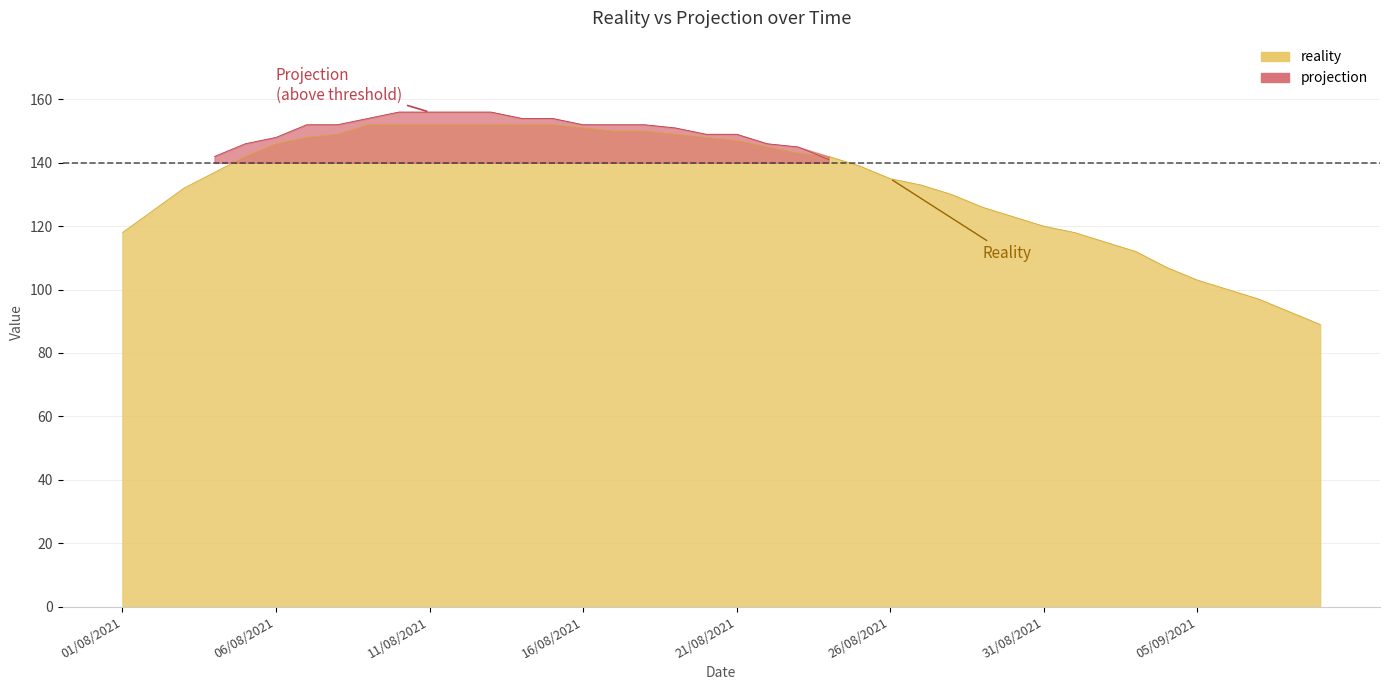

Reading left to right, extract all data points from this chart.

01/08/2021=118	02/08/2021=125	03/08/2021=132	04/08/2021=137	05/08/2021=142	06/08/2021=146	07/08/2021=148	08/08/2021=149	09/08/2021=152	10/08/2021=152	11/08/2021=152	12/08/2021=152	13/08/2021=152	14/08/2021=152	15/08/2021=152	16/08/2021=151	17/08/2021=150	18/08/2021=150	19/08/2021=149	20/08/2021=148	21/08/2021=147	22/08/2021=145	23/08/2021=143	24/08/2021=142	25/08/2021=139	26/08/2021=135	27/08/2021=133	28/08/2021=130	29/08/2021=126	30/08/2021=123	31/08/2021=120	01/09/2021=118	02/09/2021=115	03/09/2021=112	04/09/2021=107	05/09/2021=103	06/09/2021=100	07/09/2021=97	08/09/2021=93	09/09/2021=89